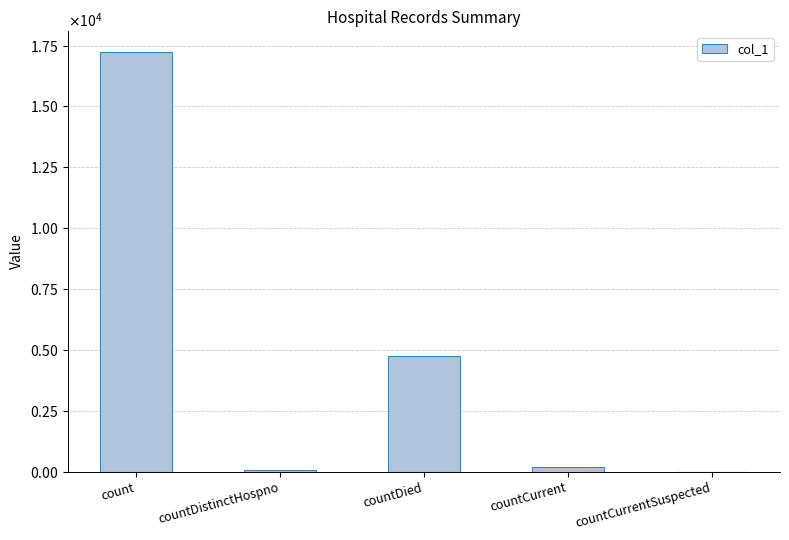

What is the difference between the maximum and second lowest values?

17157